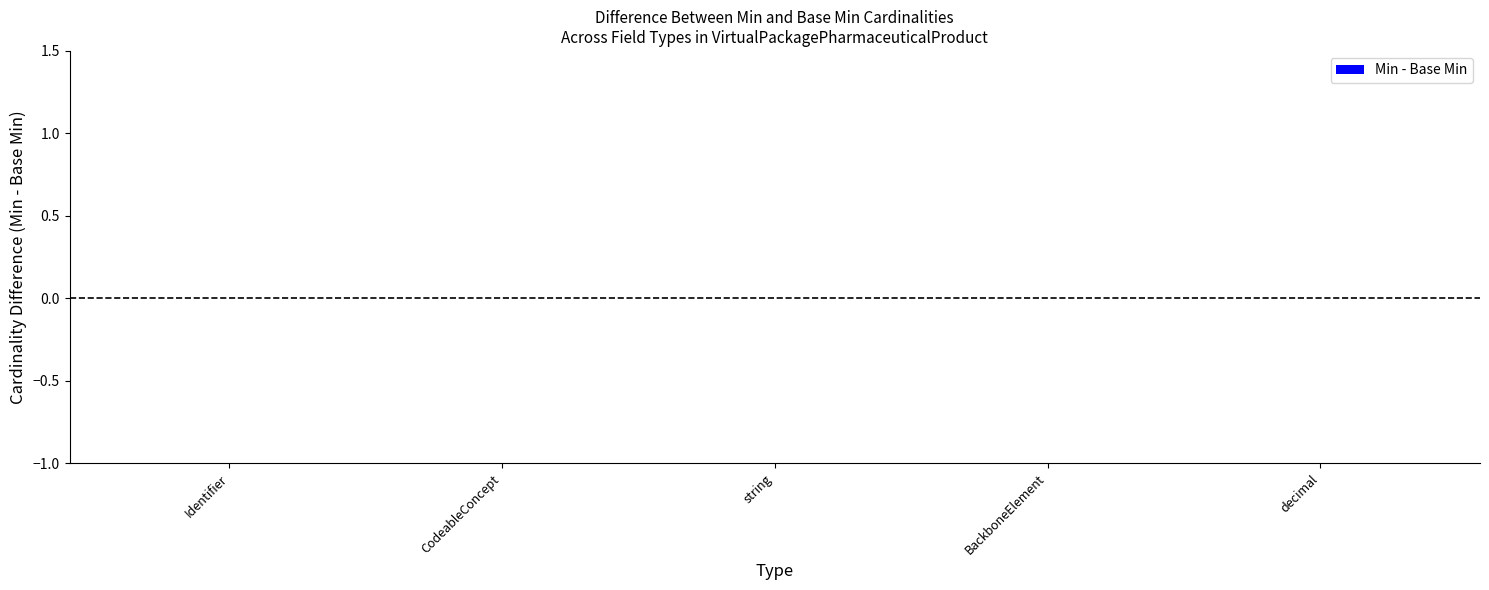

Between BackboneElement and BackboneElement, which is larger?

BackboneElement